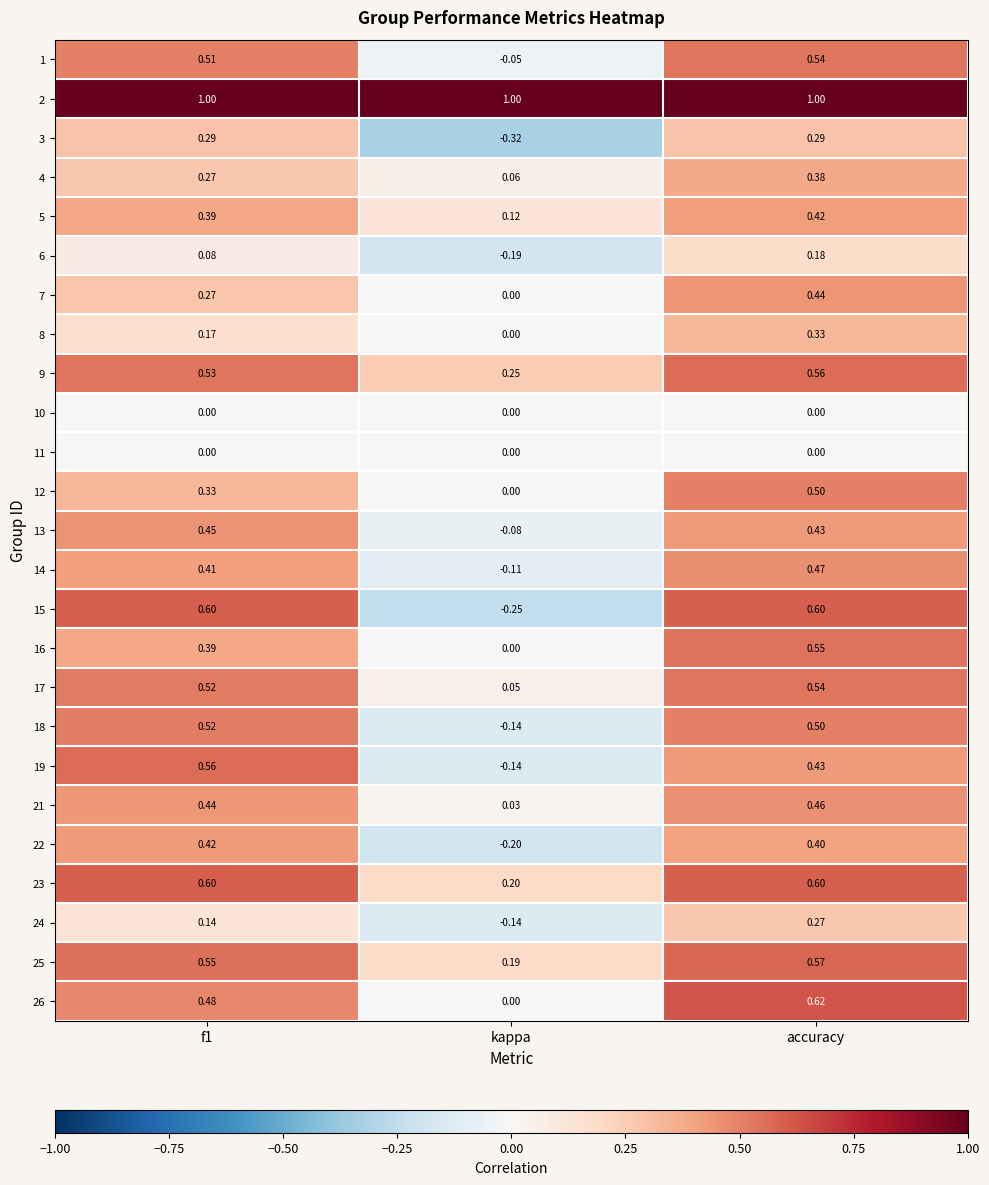

At which category is the sum across all series the highest?

accuracy